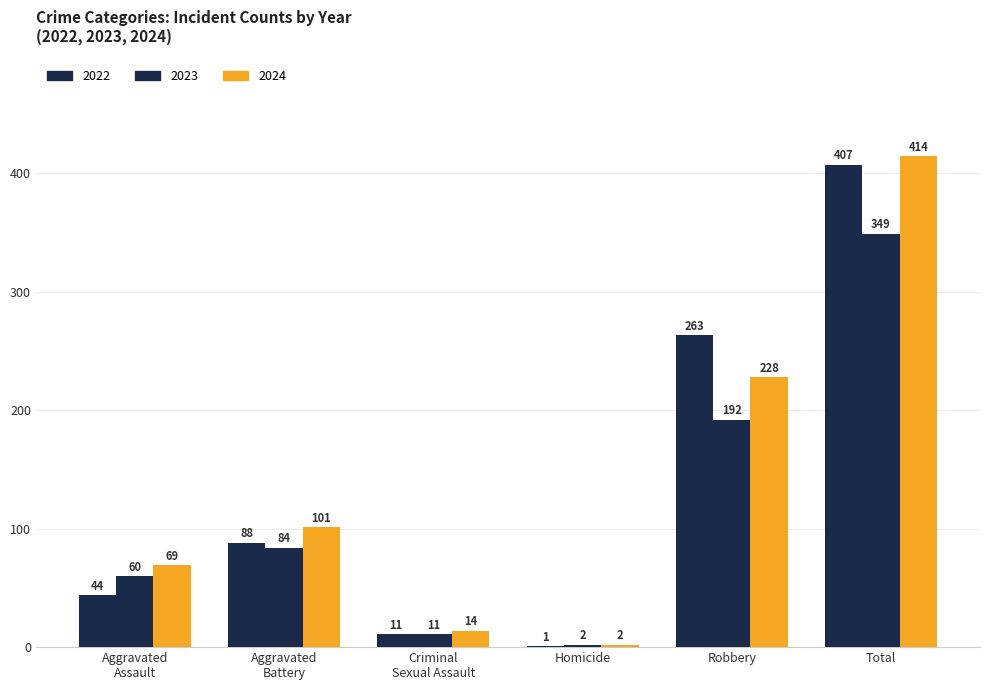

How many distinct data groups are displayed?

3